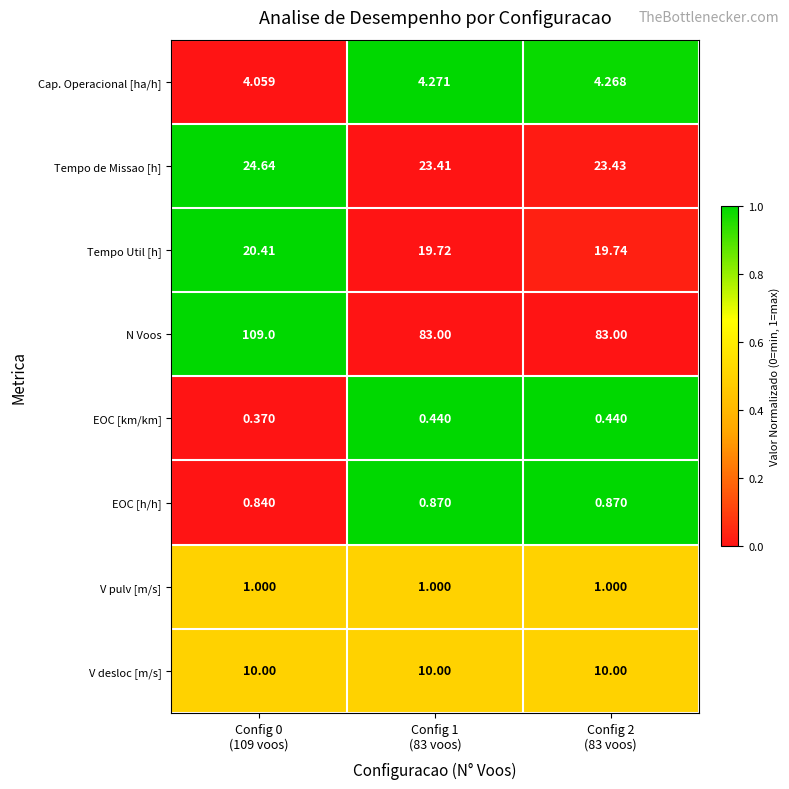

Rank the series by their maximum value, from highest to lowest.

N Voos, Tempo de Missao [h], Tempo Util [h], V desloc [m/s], Cap. Operacional [ha/h], V pulv [m/s], EOC [h/h], EOC [km/km]